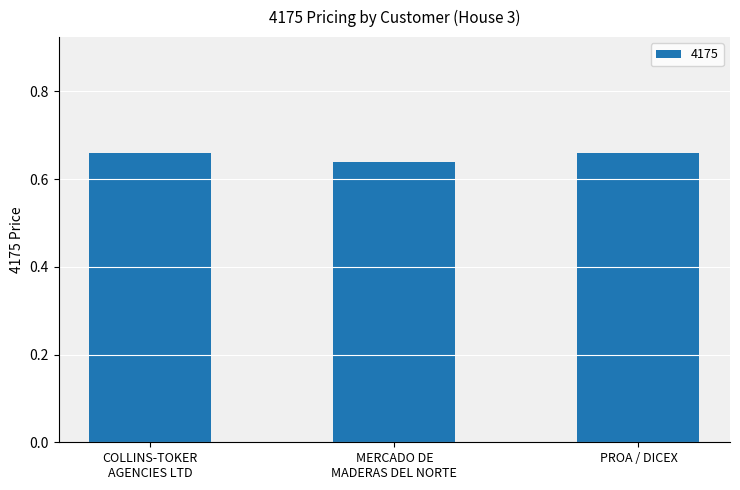

How many values are between 0 and 1?

3